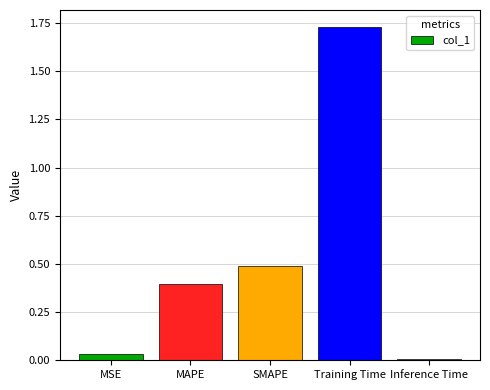

What is the label of the 4th bar from the left?

Training Time